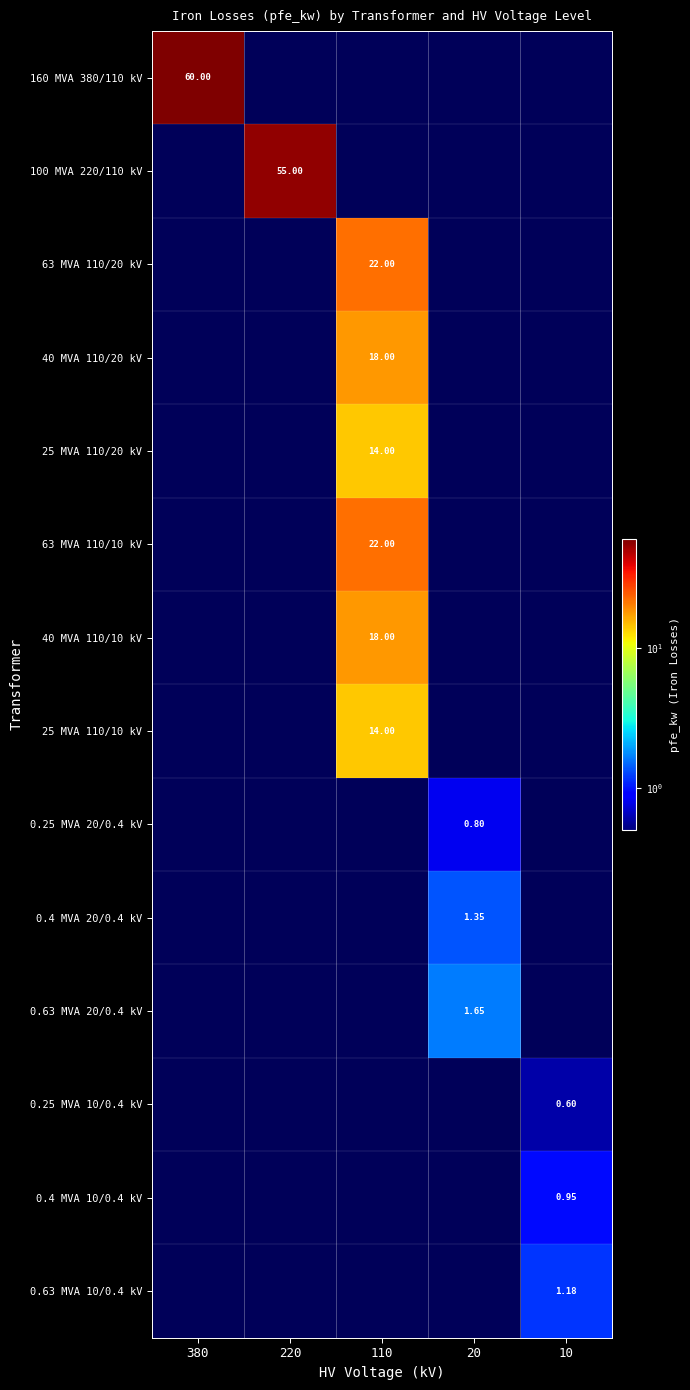

What is the approximate value of 63 MVA 110/10 kV at 110?

22.0